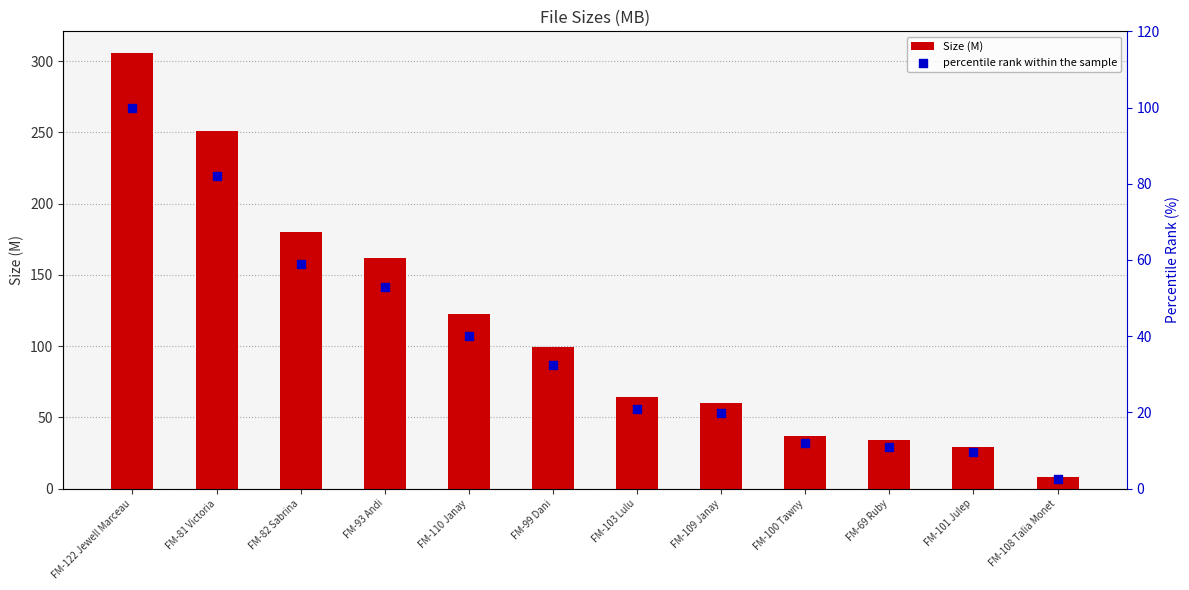

Which series contains the lowest Y value?

percentile rank within the sample